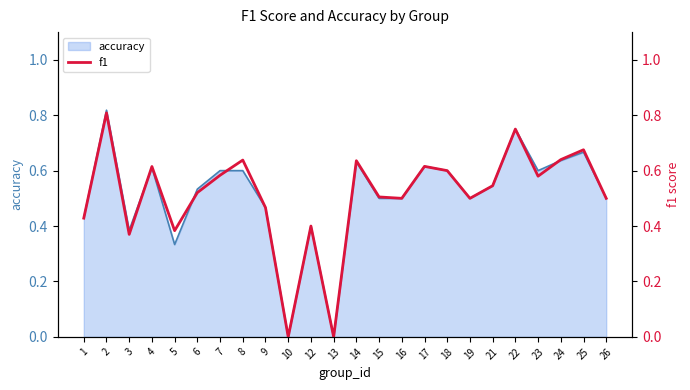

Which has a higher value, 17 or 19?

17